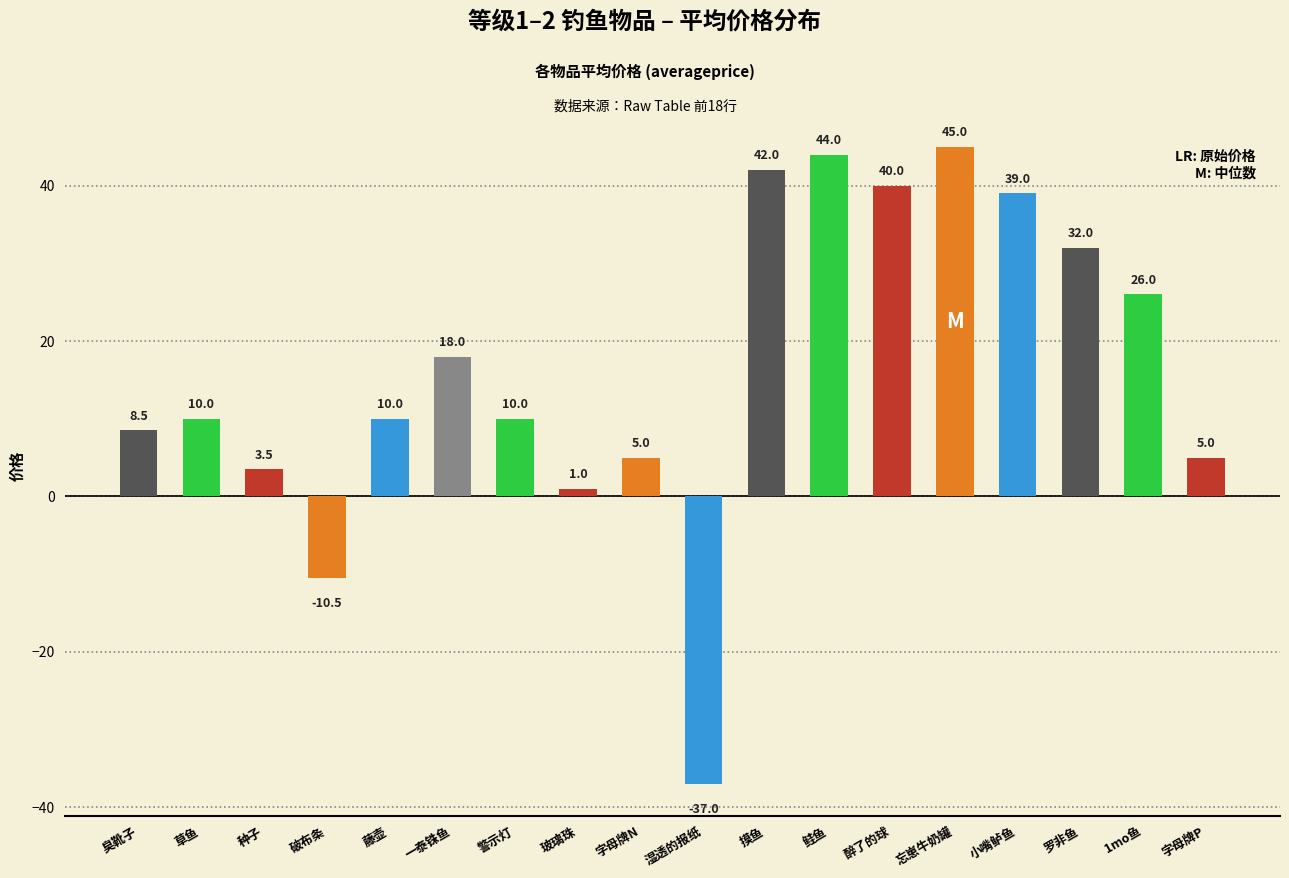

Between 忘崽牛奶罐 and 字母牌P, which is larger?

忘崽牛奶罐